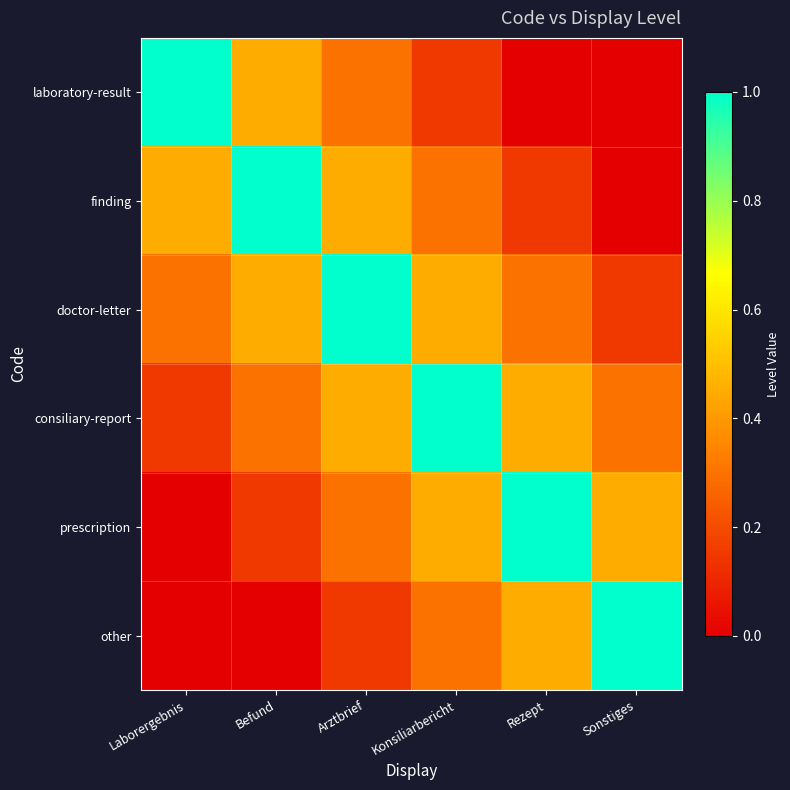

Reading left to right, extract all data points from this chart.

laboratory-result: Laborergebnis=1.0	Befund=0.4	Arztbrief=0.3	Konsiliarbericht=0.2	Rezept=0.0	Sonstiges=0.0
finding: Laborergebnis=0.4	Befund=1.0	Arztbrief=0.4	Konsiliarbericht=0.3	Rezept=0.2	Sonstiges=0.0
doctor-letter: Laborergebnis=0.3	Befund=0.4	Arztbrief=1.0	Konsiliarbericht=0.4	Rezept=0.3	Sonstiges=0.2
consiliary-report: Laborergebnis=0.2	Befund=0.3	Arztbrief=0.4	Konsiliarbericht=1.0	Rezept=0.4	Sonstiges=0.3
prescription: Laborergebnis=0.0	Befund=0.2	Arztbrief=0.3	Konsiliarbericht=0.4	Rezept=1.0	Sonstiges=0.4
other: Laborergebnis=0.0	Befund=0.0	Arztbrief=0.2	Konsiliarbericht=0.3	Rezept=0.4	Sonstiges=1.0